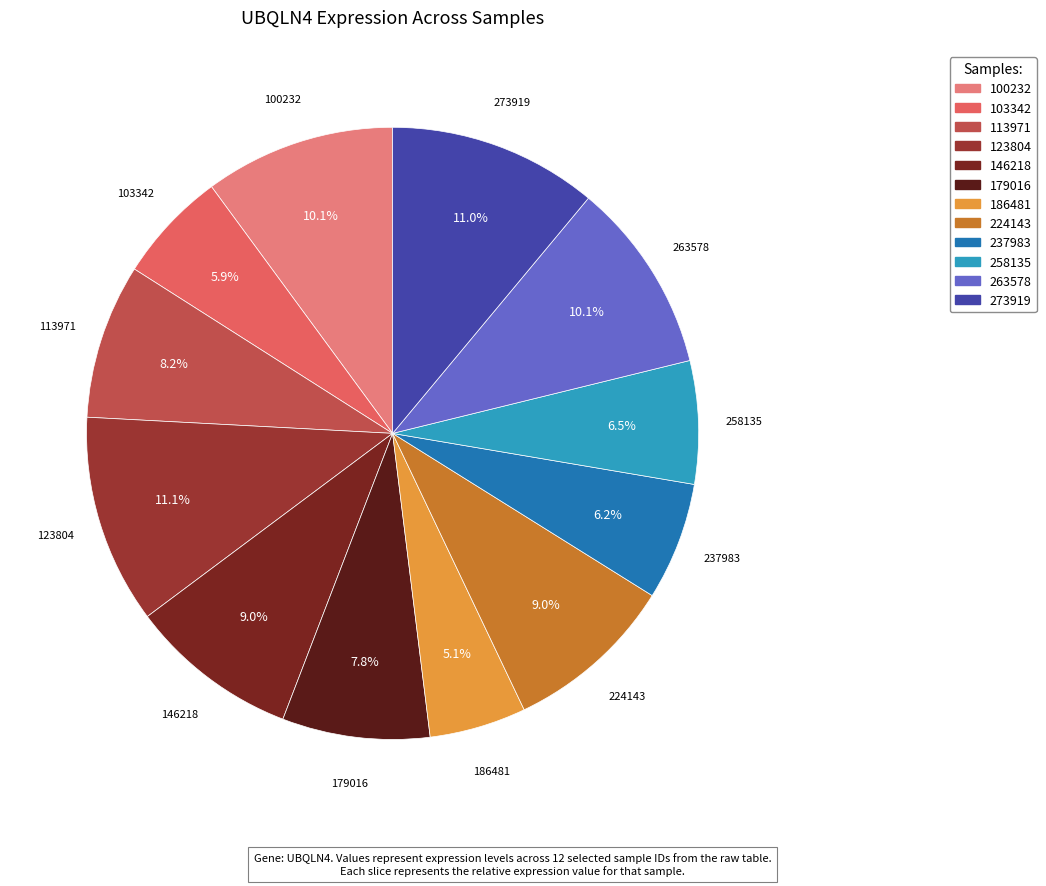

What percentage is the 224143 slice, to the nearest percent?

9%